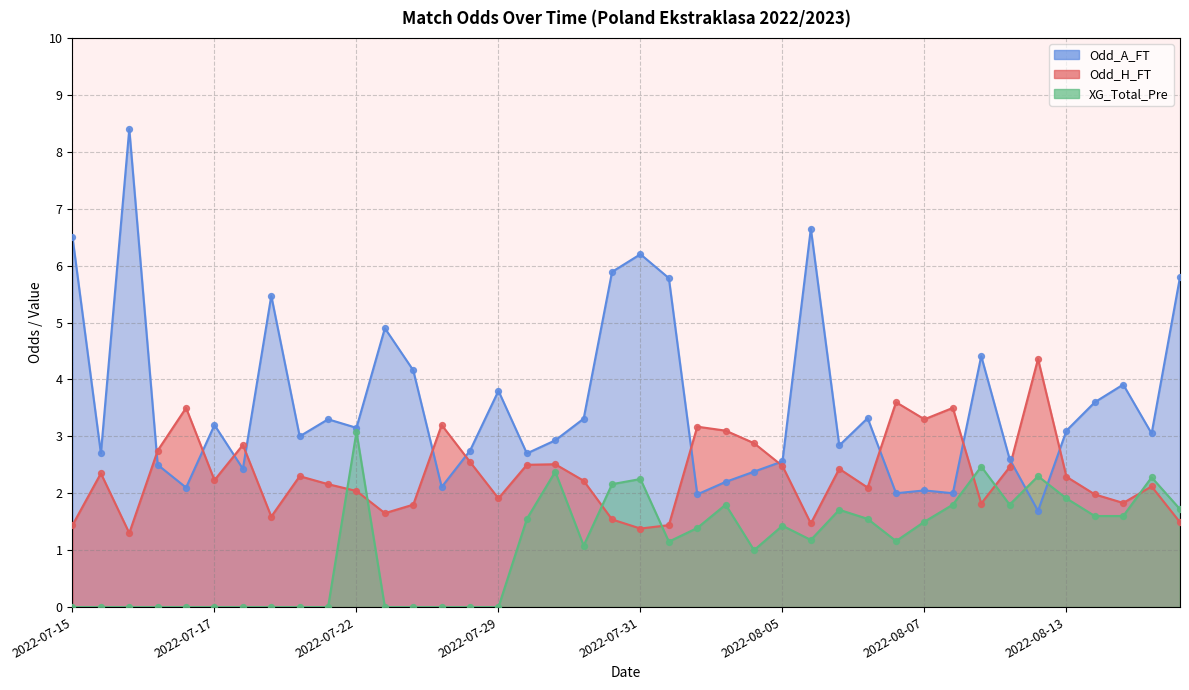

What is the total value across all series at 2022-07-23?

6.6